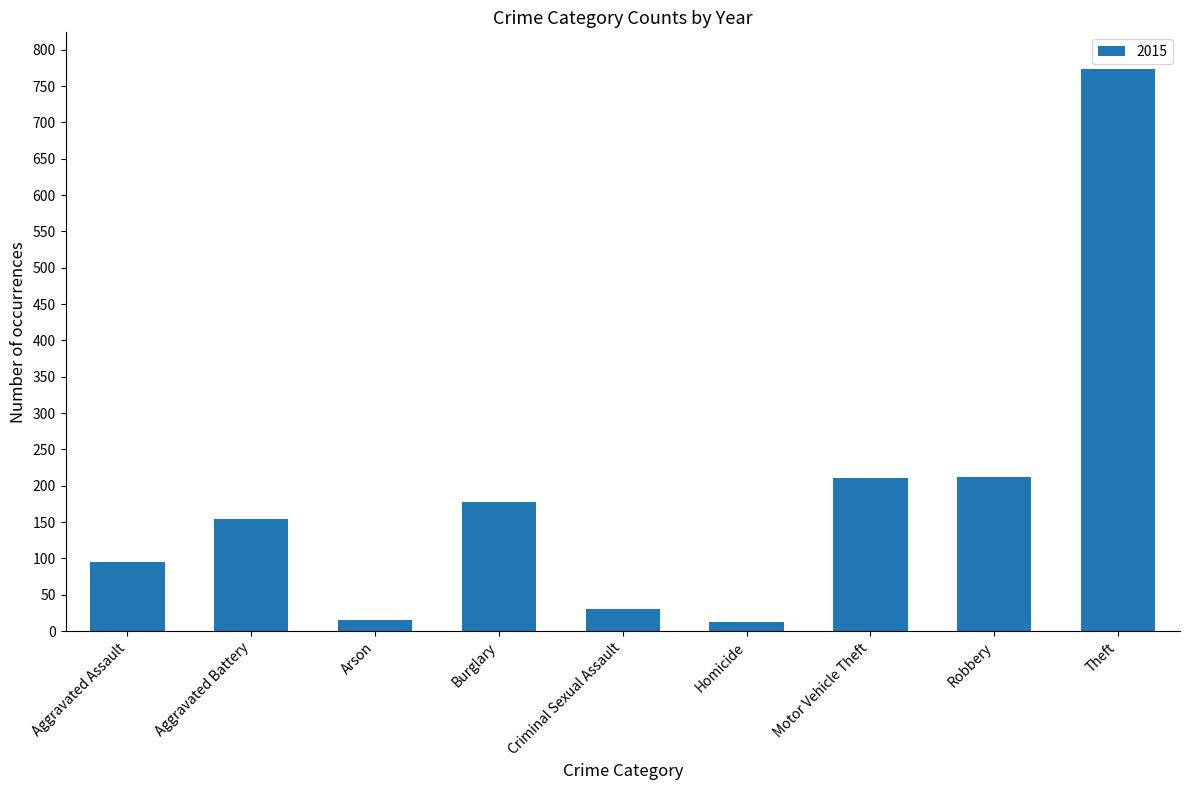

The value at Motor Vehicle Theft is 211. True or false?

True